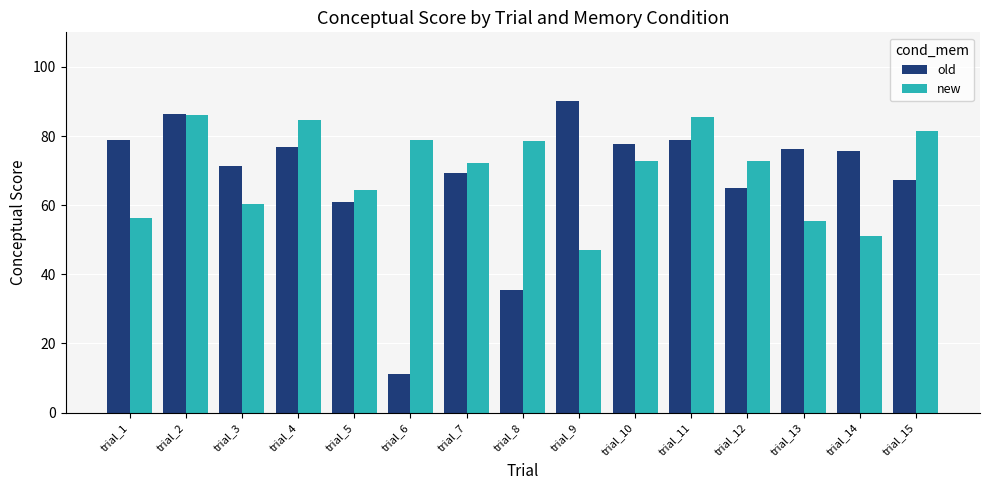

How many bars are there in each group?

2